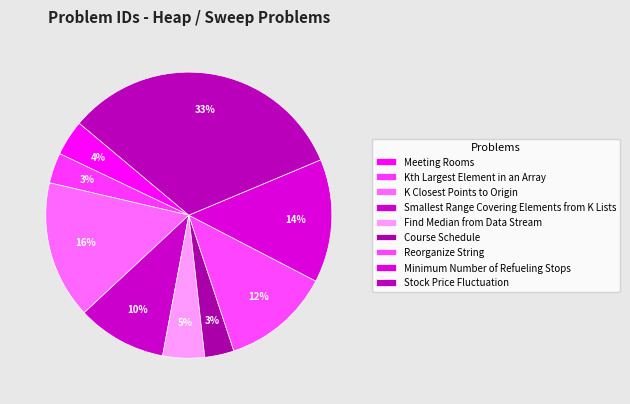

Count the number of slices in the pie.

9